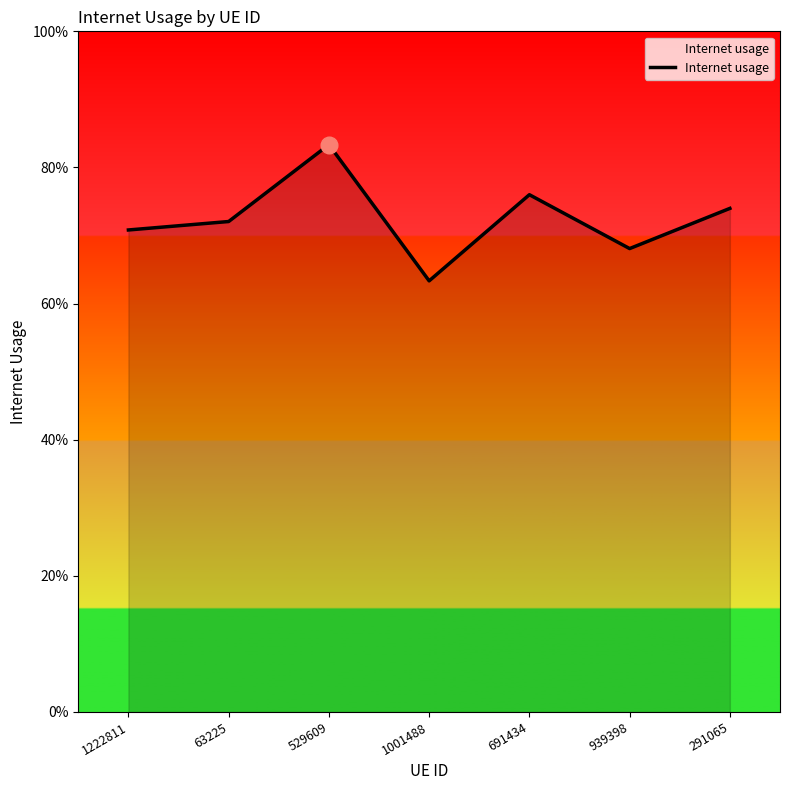

Where is the first local maximum?

529609